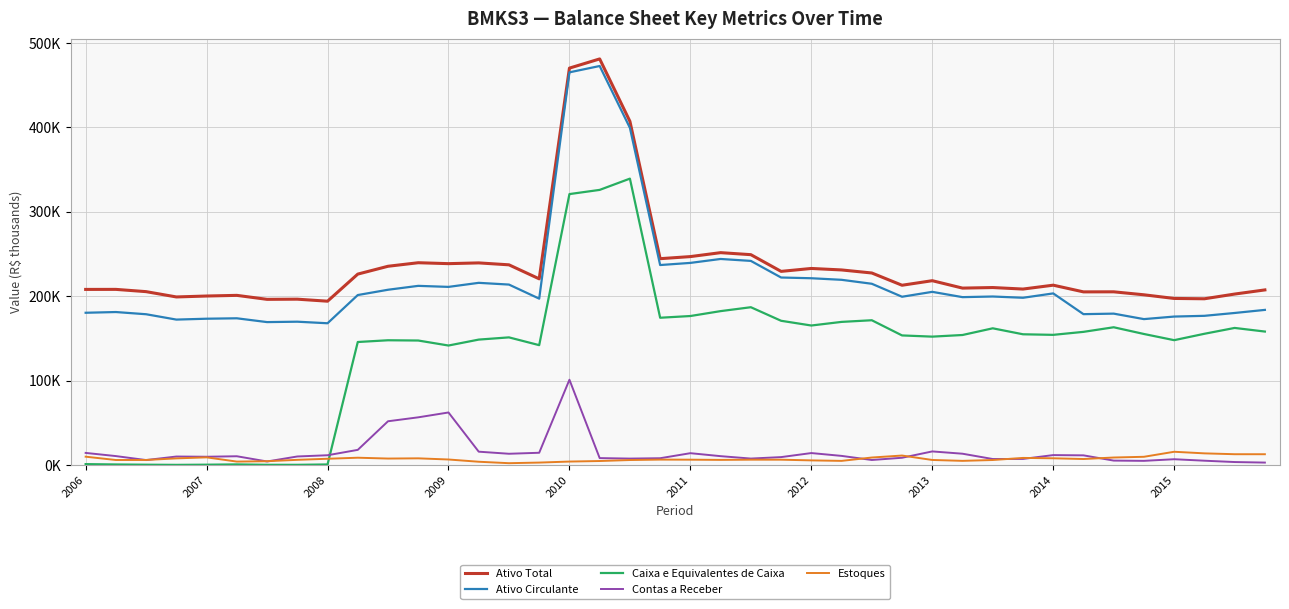

Where does the Caixa e Equivalentes de Caixa series first go above 154250?

2010